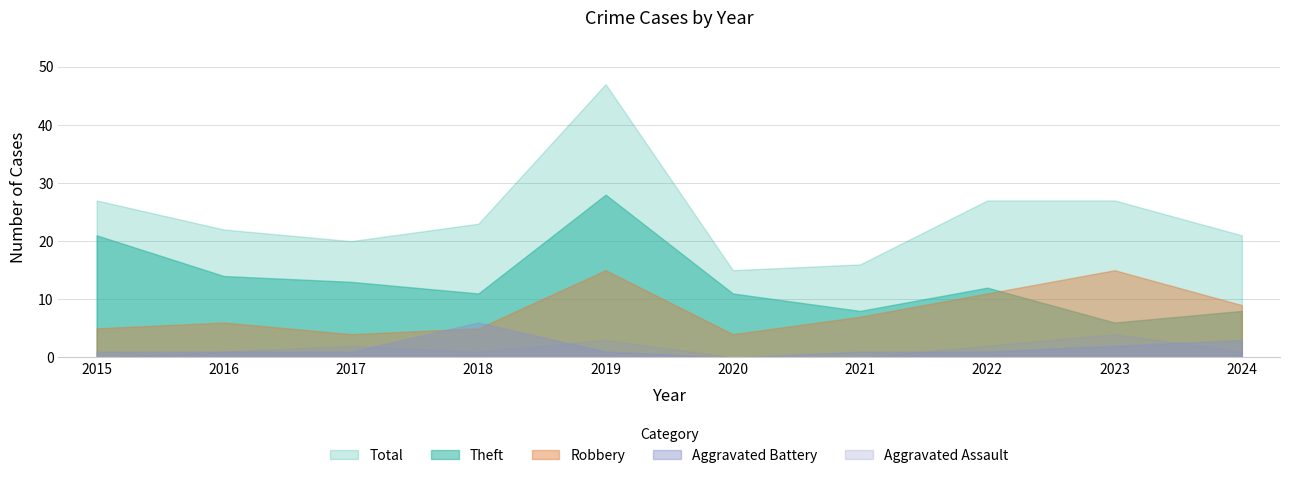

List the series in order of their peak value, highest first.

Total, Theft, Robbery, Aggravated Battery, Aggravated Assault